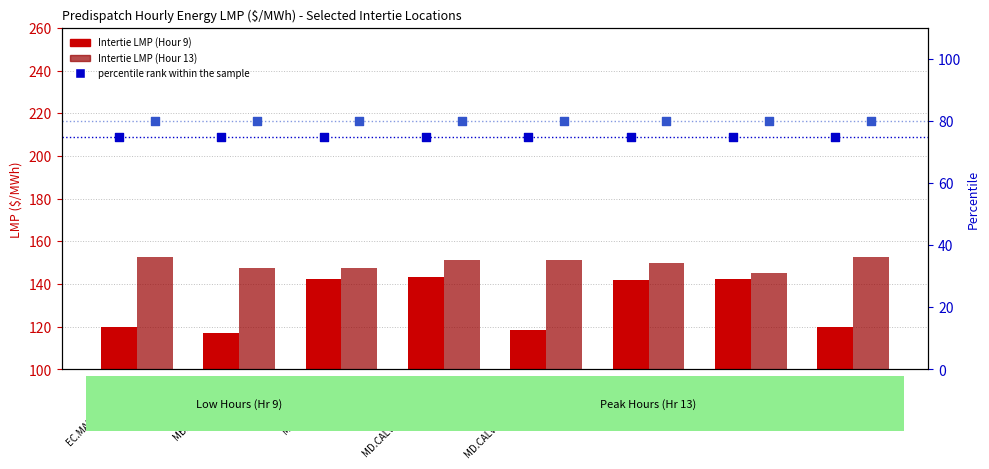

At how many categories does at least one series exceed 106?

8